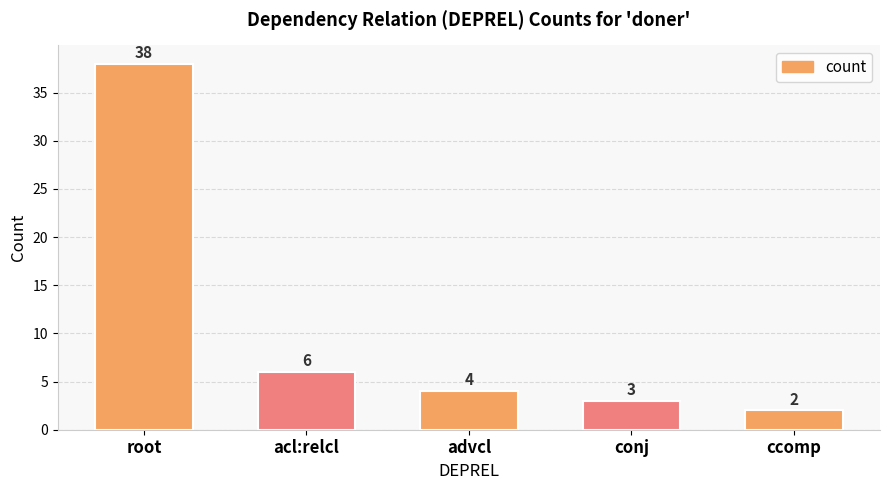

What is the label of the 4th bar from the left?

conj